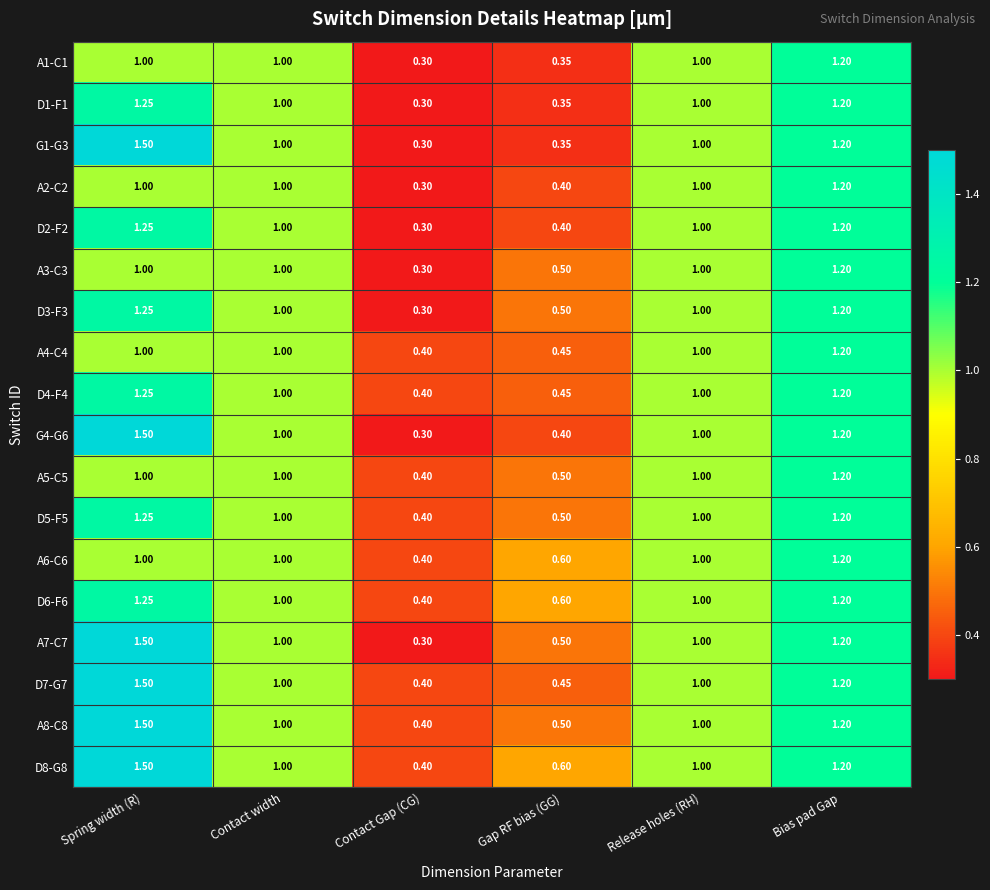

At which label is A6-C6 closest to 0?

Contact Gap (CG)